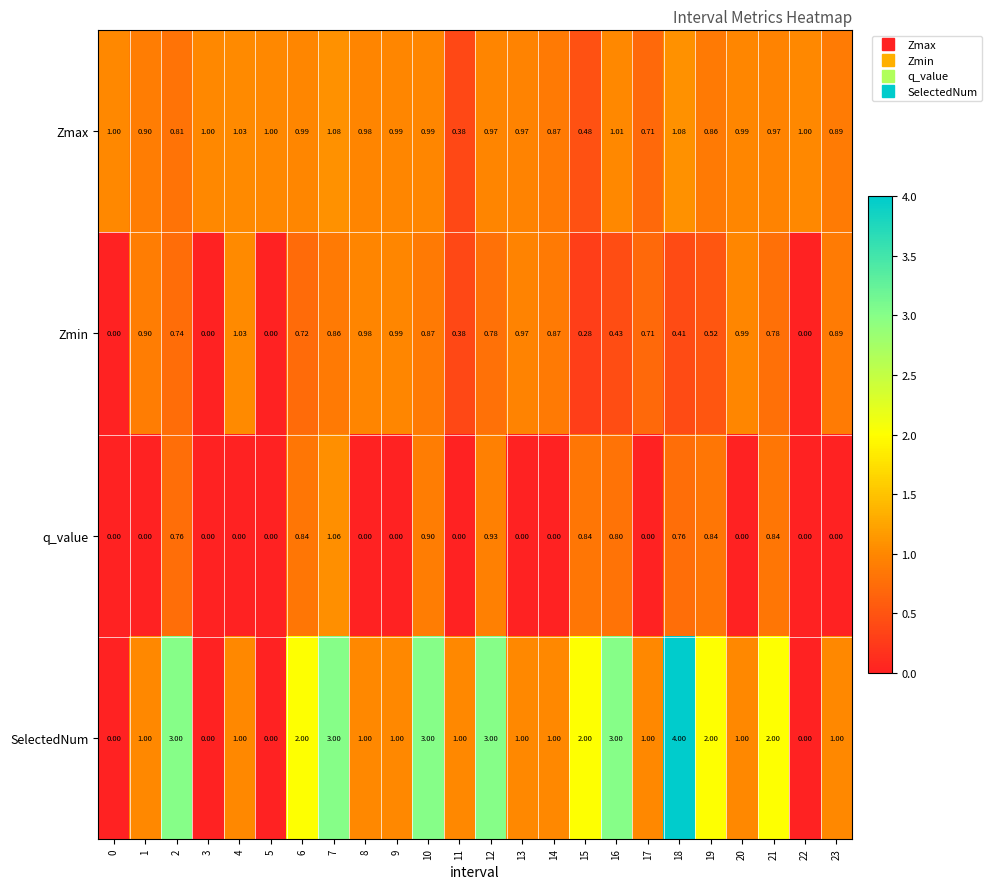

Rank the series at 21 from highest to lowest value.

SelectedNum, Zmax, q_value, Zmin